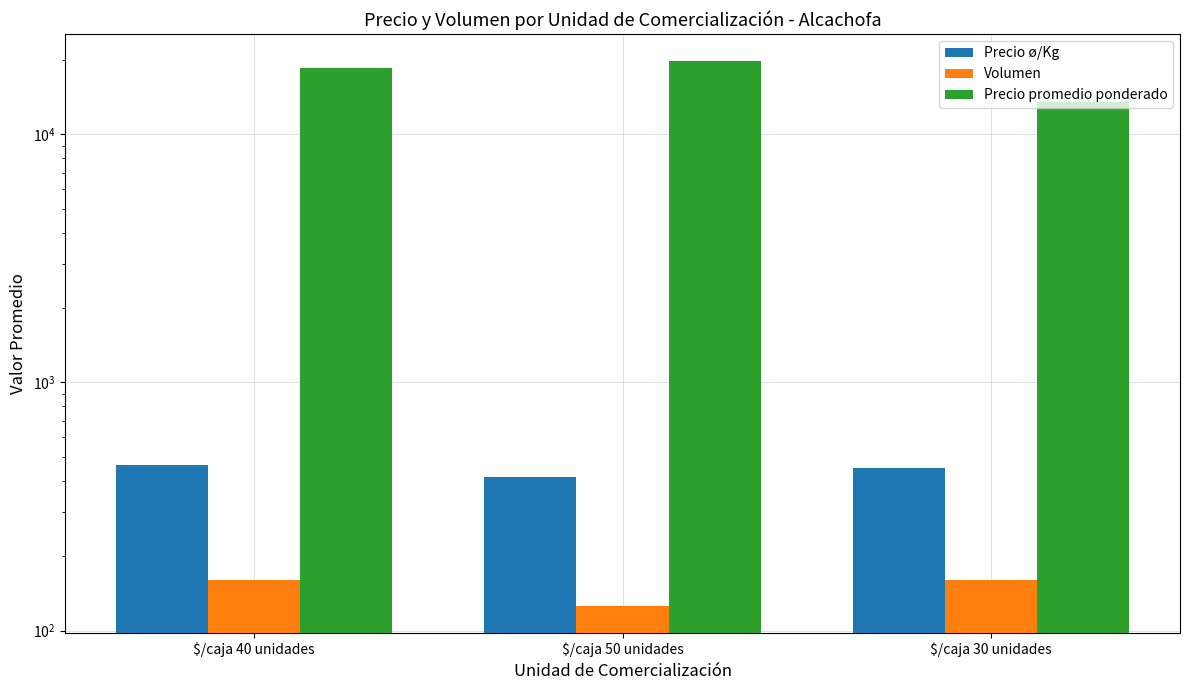

At which label does Precio ø/Kg reach its minimum?

$/caja 50 unidades